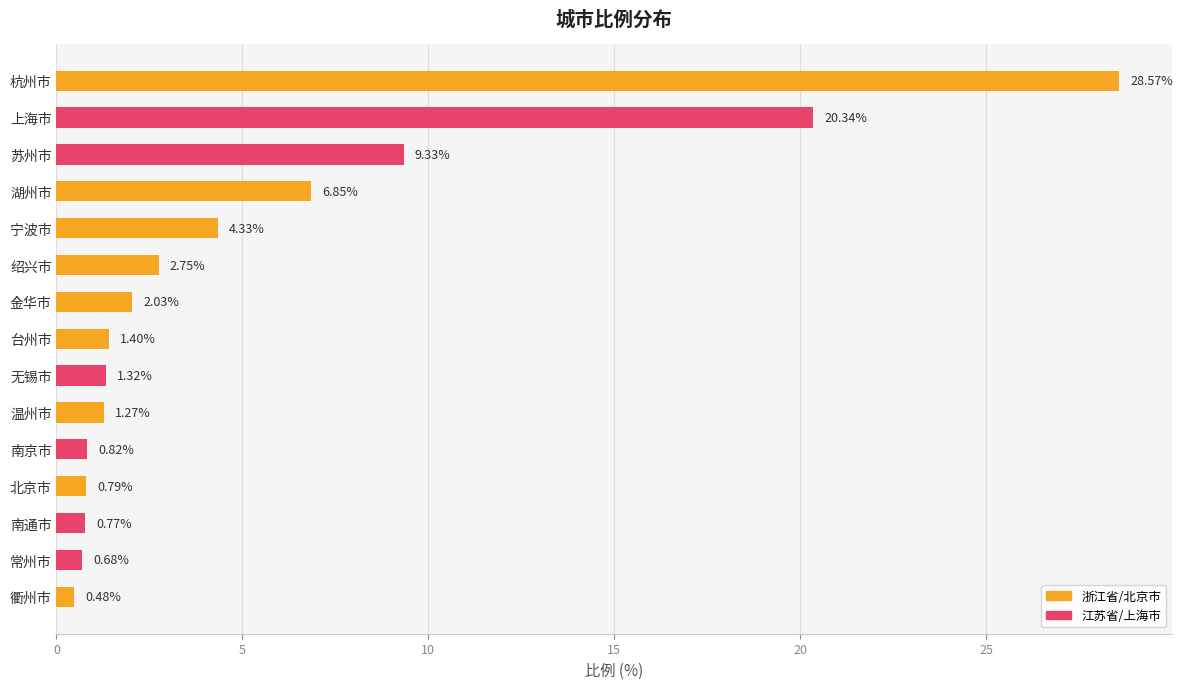

What is the sum of all values?

81.7